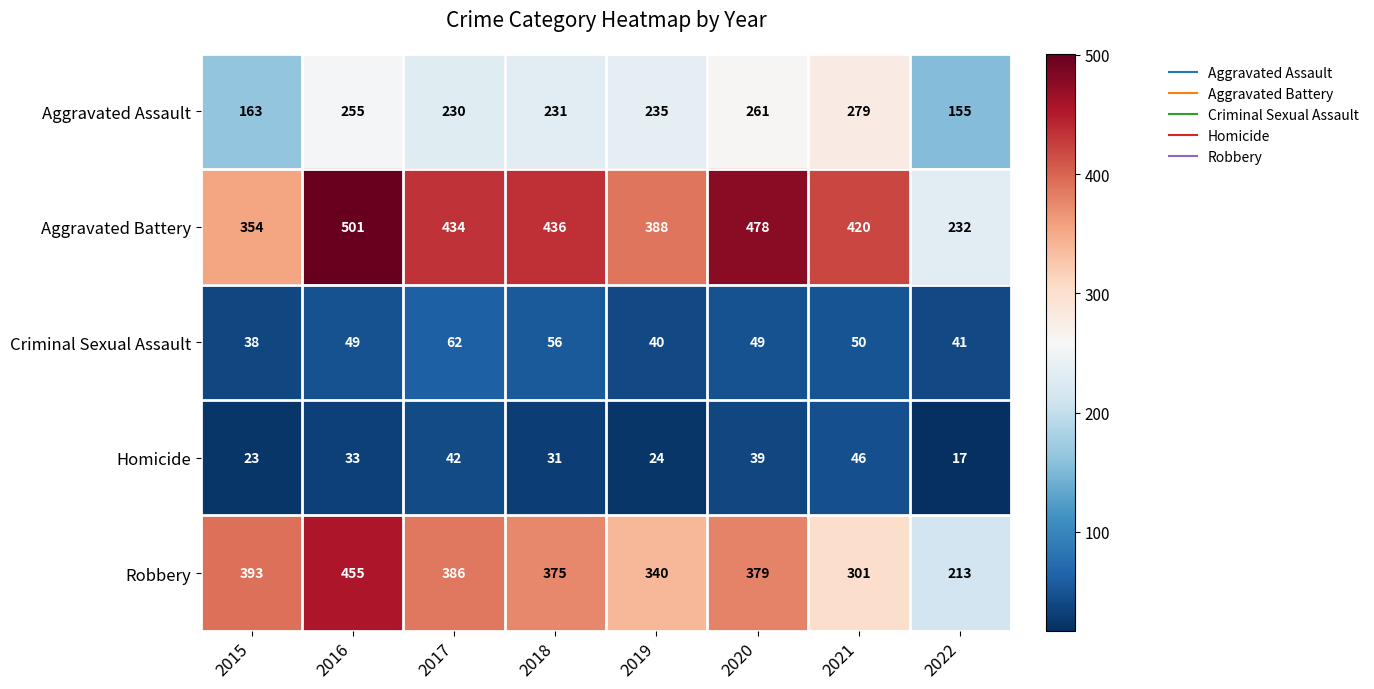

At how many categories does at least one series exceed 288?

7